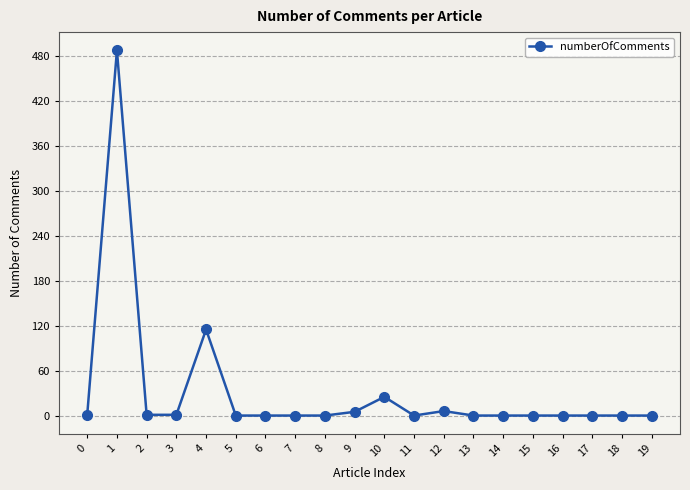

Which has a higher value, 4 or 7?

4